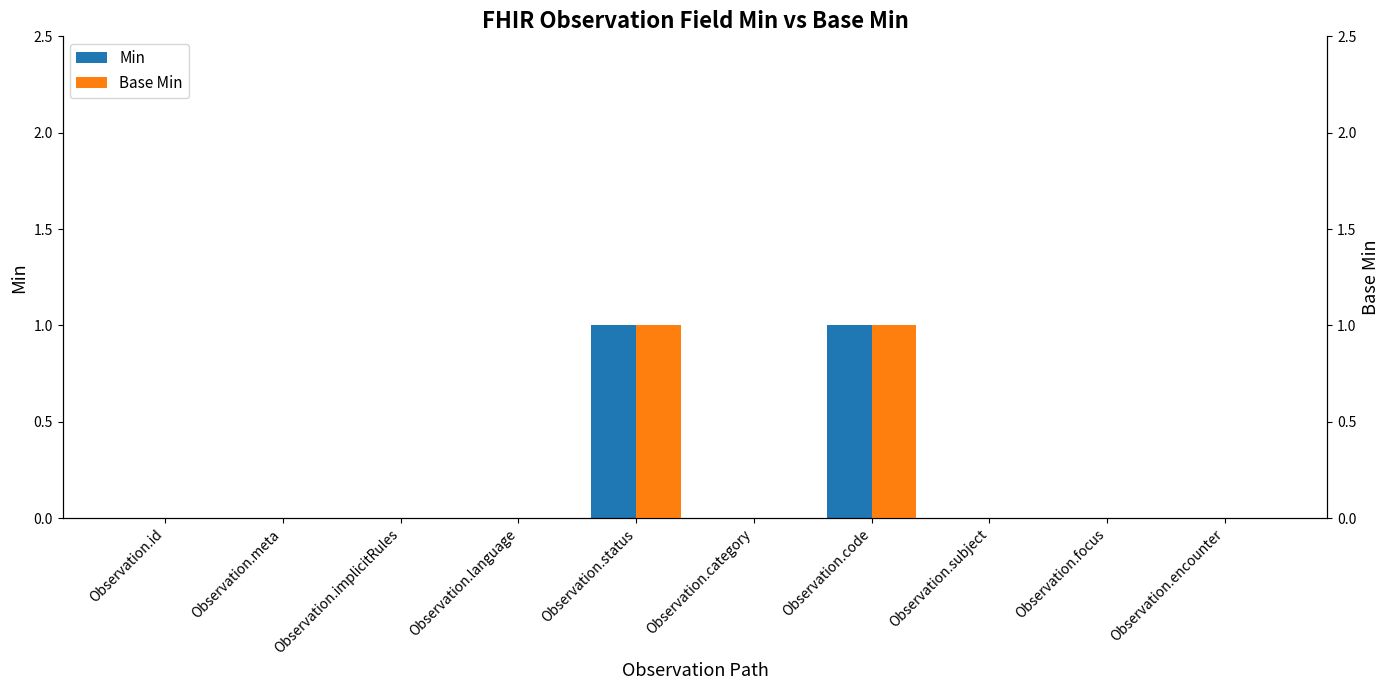

List the labels in order of Base Min value, largest first.

Observation.status, Observation.code, Observation.id, Observation.meta, Observation.implicitRules, Observation.language, Observation.category, Observation.subject, Observation.focus, Observation.encounter